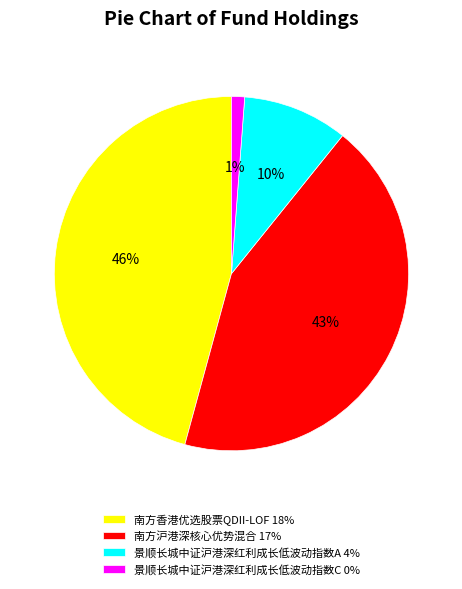

The 景顺长城中证沪港深红利成长低波动指数C slice represents 1% of the pie. True or false?

True